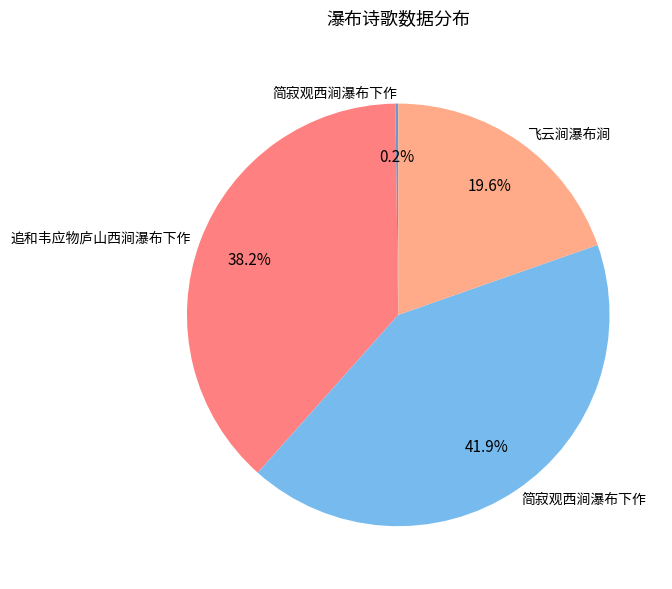

To the nearest percent, what is the average slice percentage?

25%